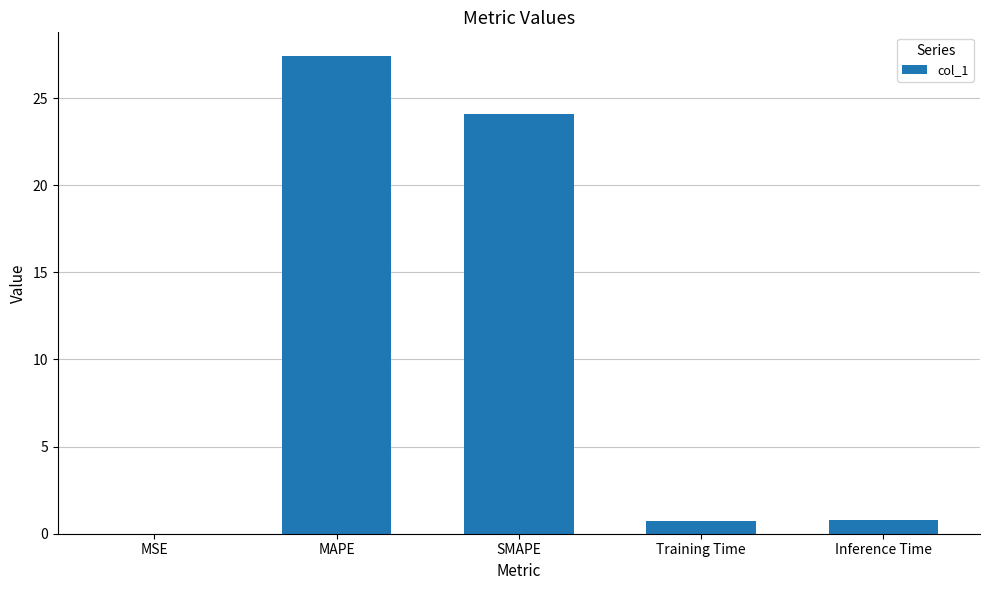

Are the bars horizontal?

No